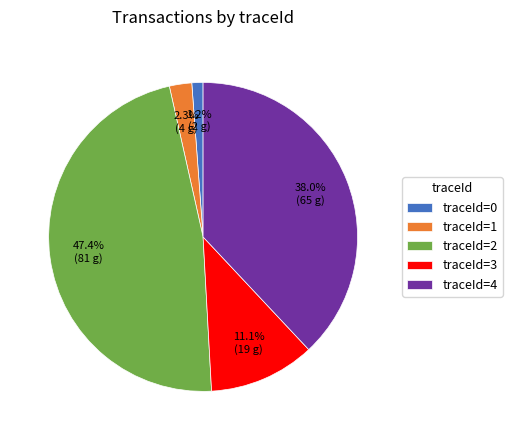

Which slice is the largest?

traceId=2